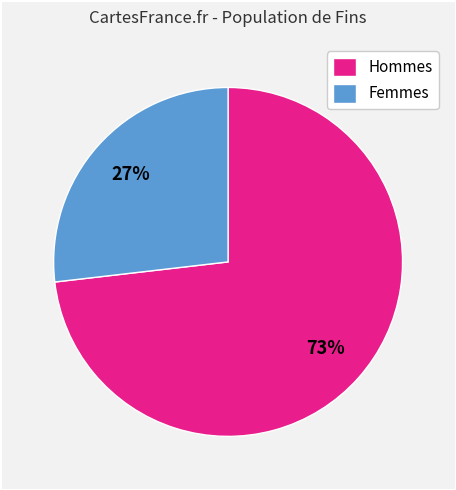

True or false: Femmes accounts for 13% of the total.

False